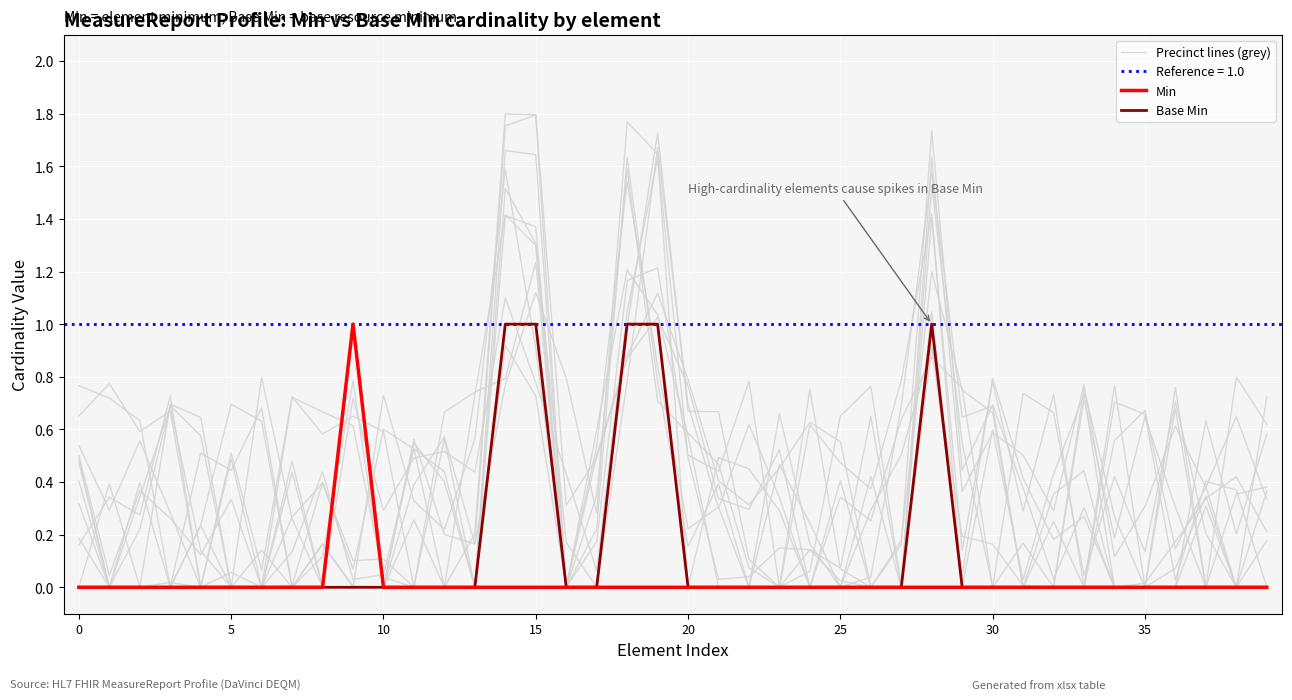

True or false: Precinct lines (grey) has more than 1 points higher than both neighbors.

True